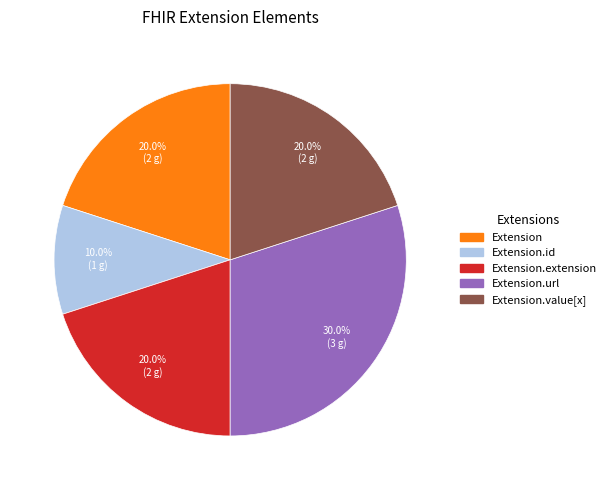

To the nearest percent, what is the difference between the largest and smallest slice percentages?

20%